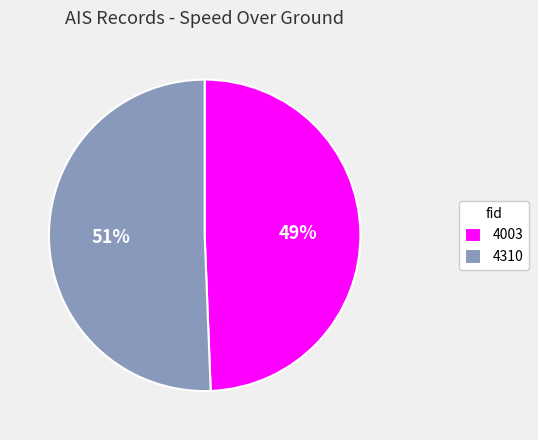

How many slices are in this pie chart?

2